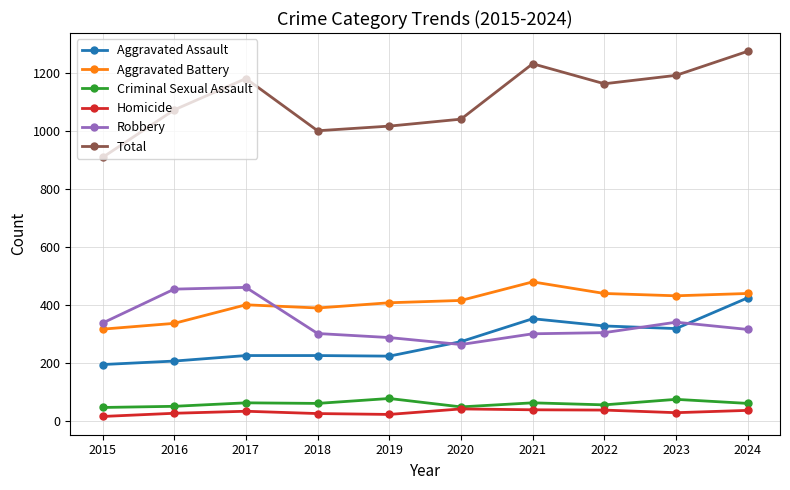

The Robbery series shows 287 at 2019. True or false?

True